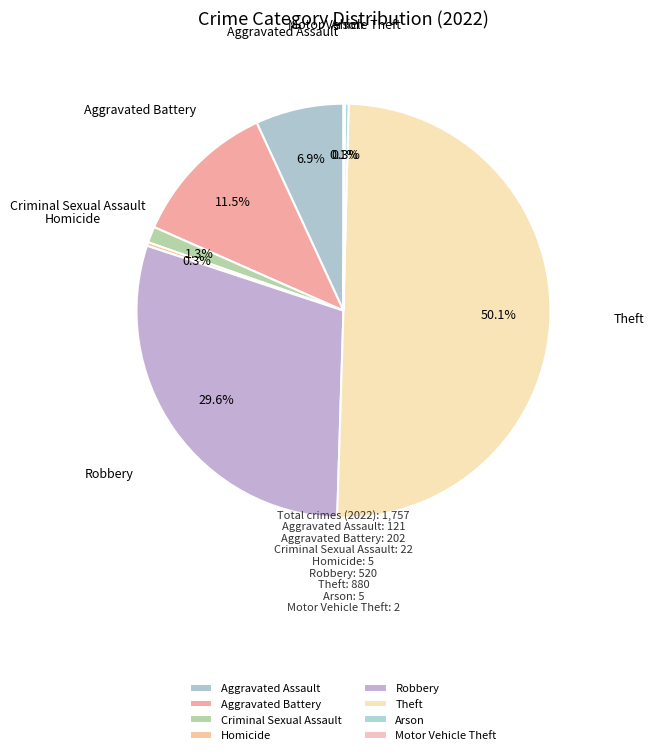

Which category accounts for the majority?

Theft